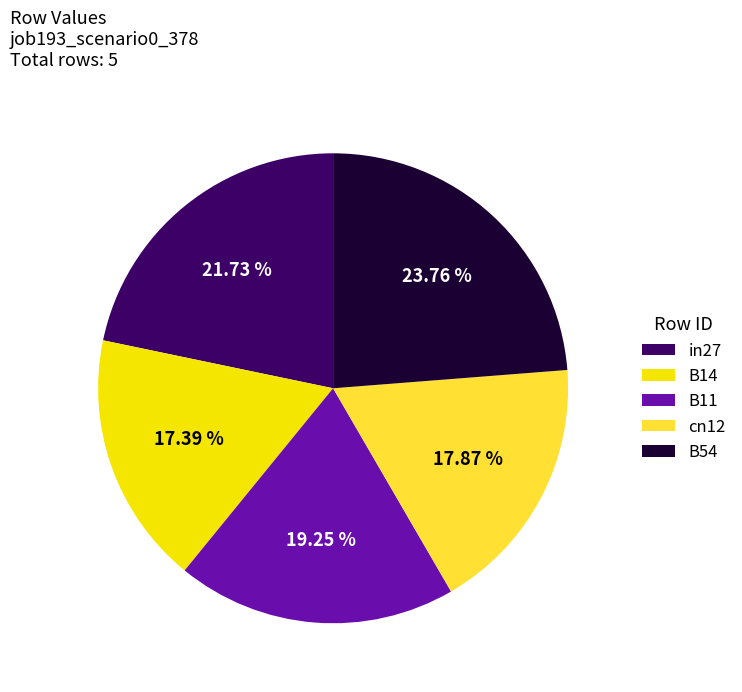

Which has a higher value, B54 or B11?

B54